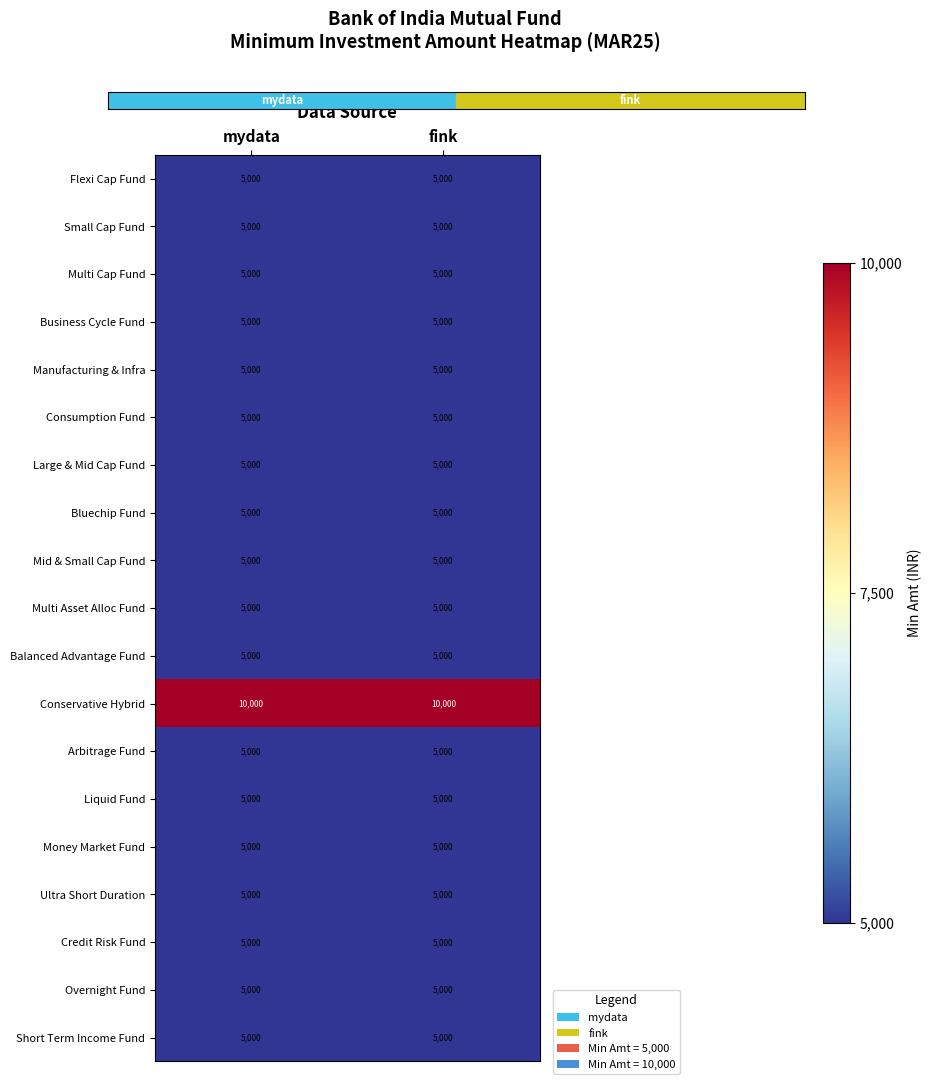

What is the average value of the Liquid Fund series?

5000